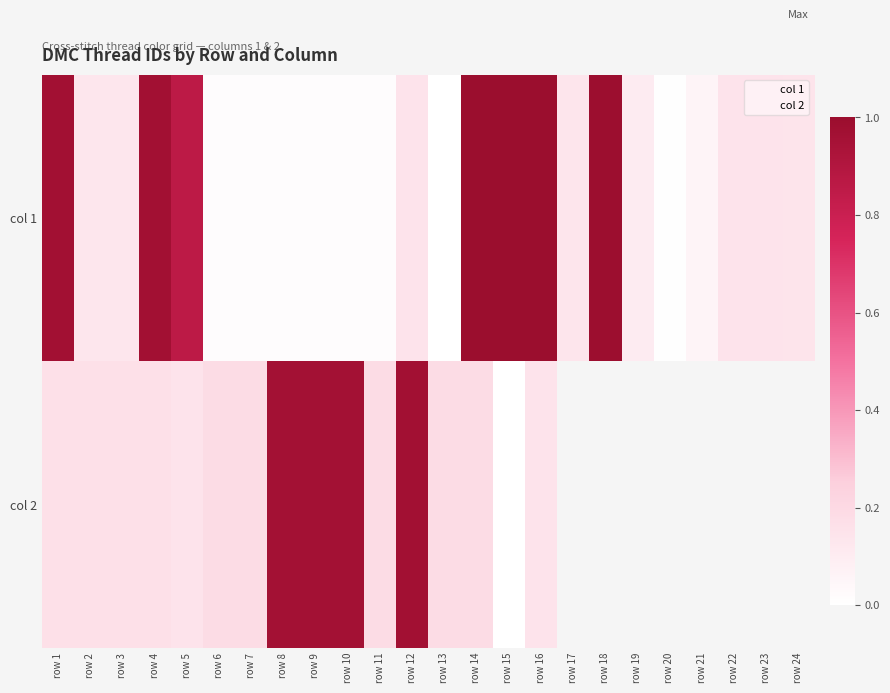

At which label does col 2 reach its peak?

row 12